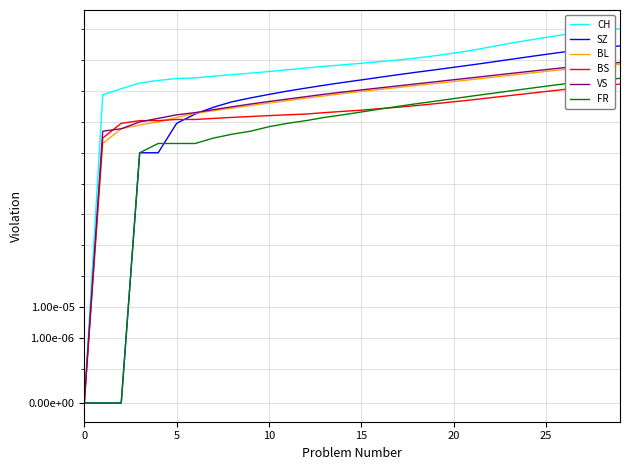

What is the value of the FR point at the 16th from the left?

1